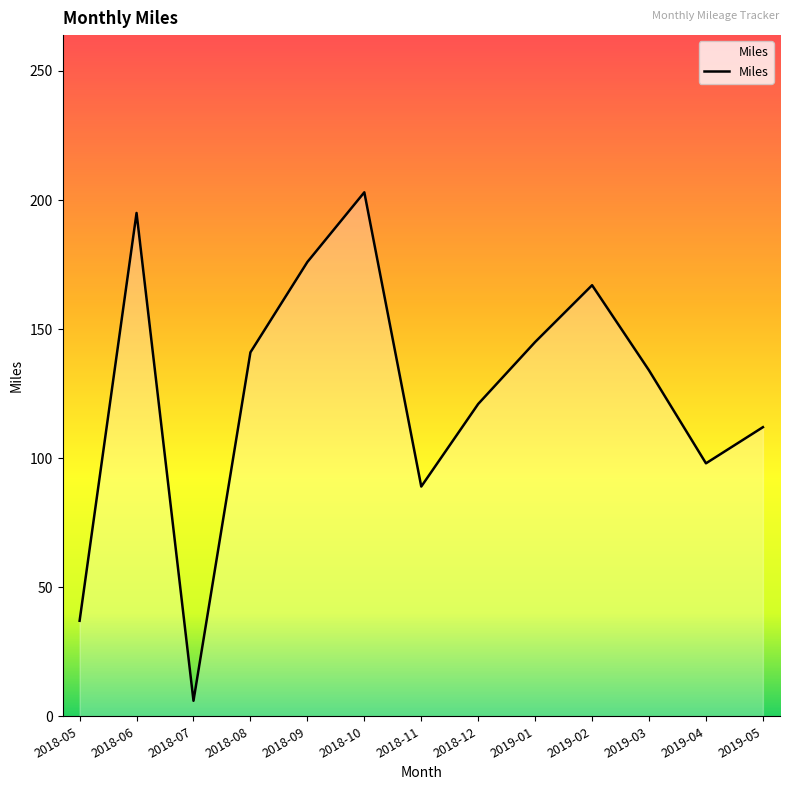

The value at 2019-01 is 145. True or false?

True